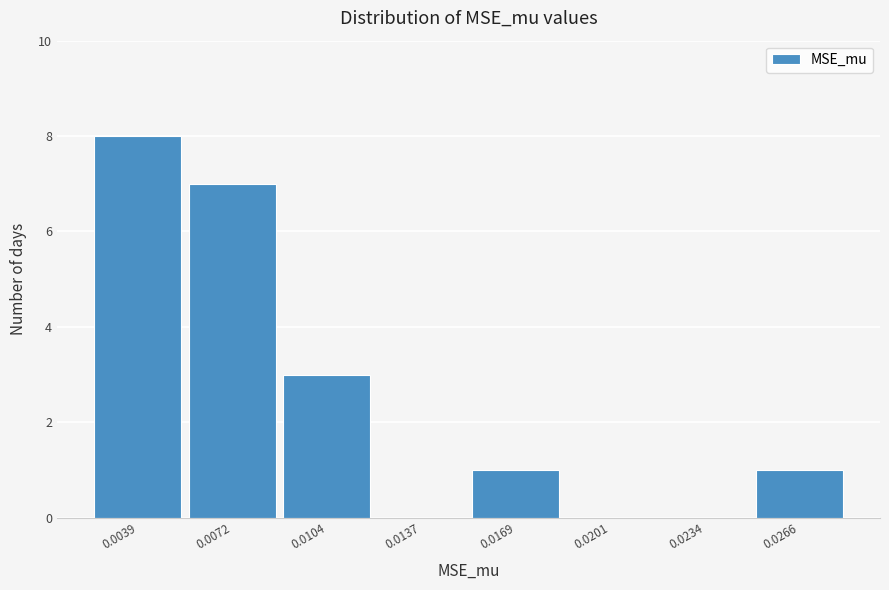

Reading left to right, what are all the values shown in this chart?

0.0039=8	0.0072=7	0.0104=3	0.0137=0	0.0169=1	0.0201=0	0.0234=0	0.0266=1